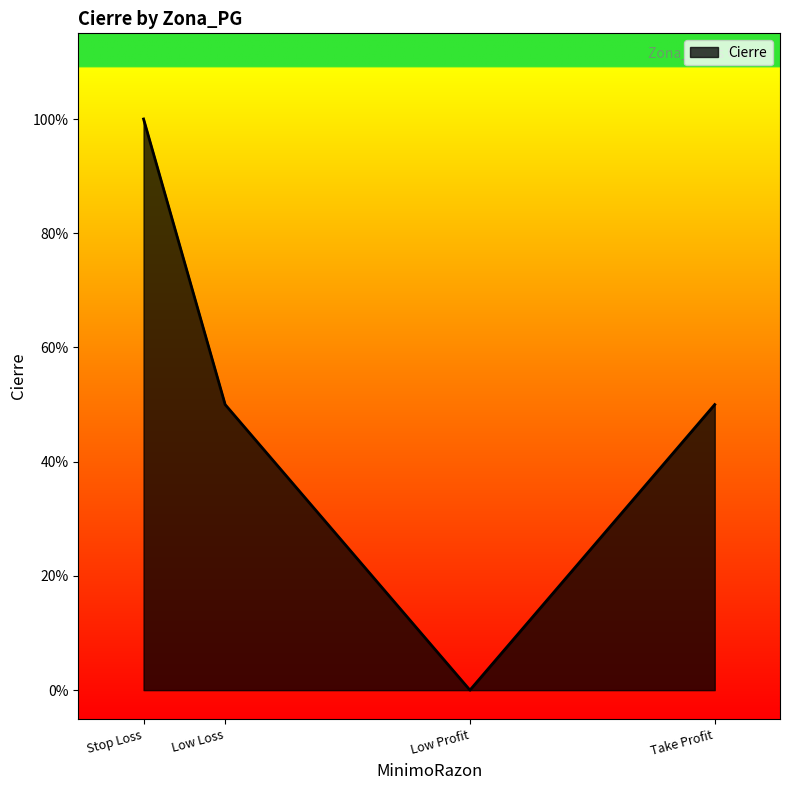

Between Stop Loss and Low Profit, which is larger?

Stop Loss